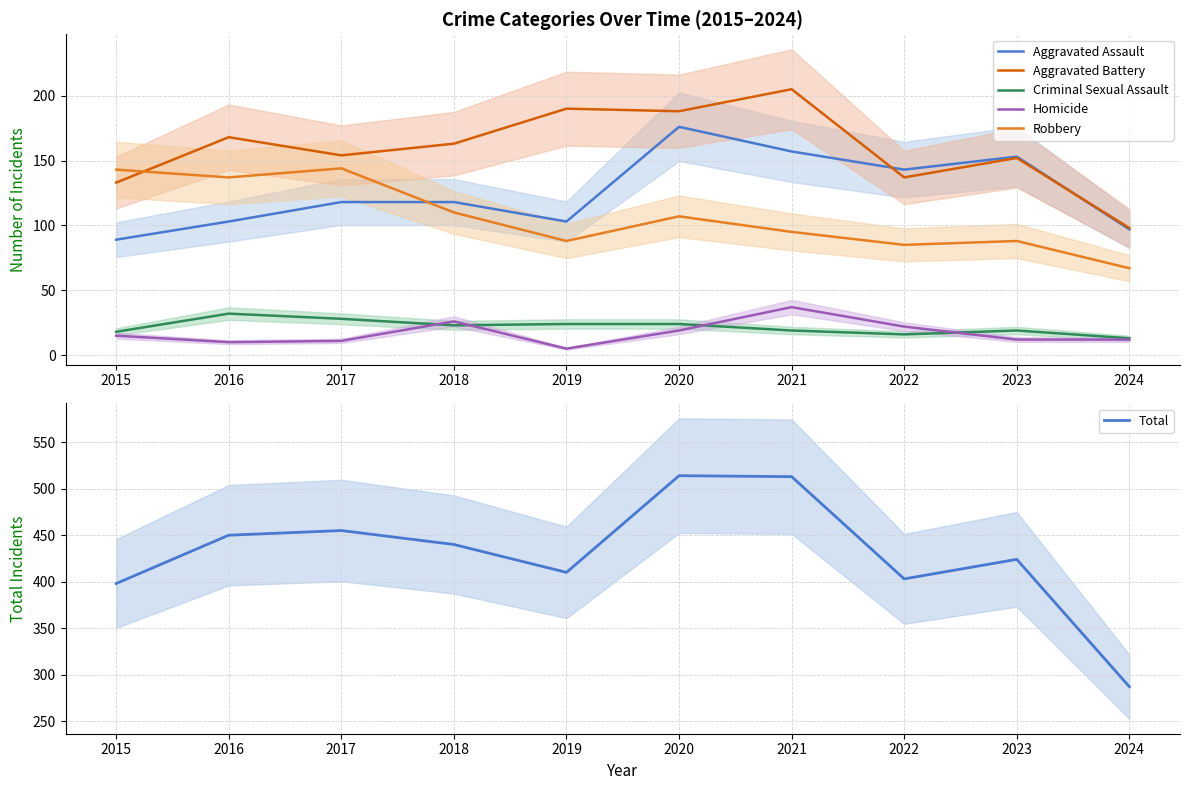

What is the value of the Aggravated Battery point at the 3rd from the left?

154